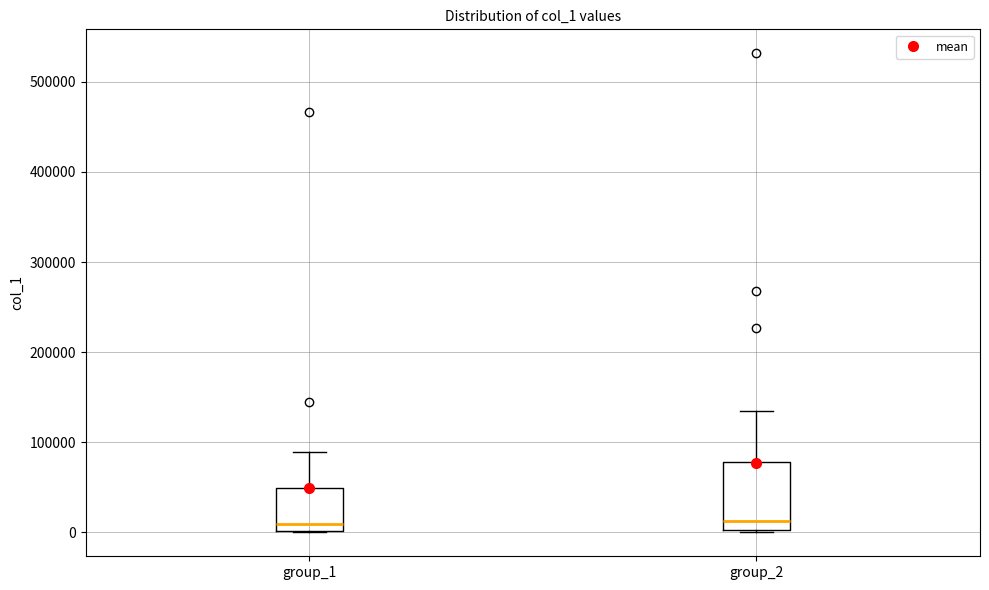

Reading left to right, transcribe this box plot: for each box, give where its median line is, the range the box spans, and where its two whiskers end, as read against the y-axis. The values are not printed on the chart, so give them approximately, as read against the axis.

group_1: median 10000, box 0 to 50000, whiskers 0 to 90000
group_2: median 10000, box 0 to 80000, whiskers 0 to 140000